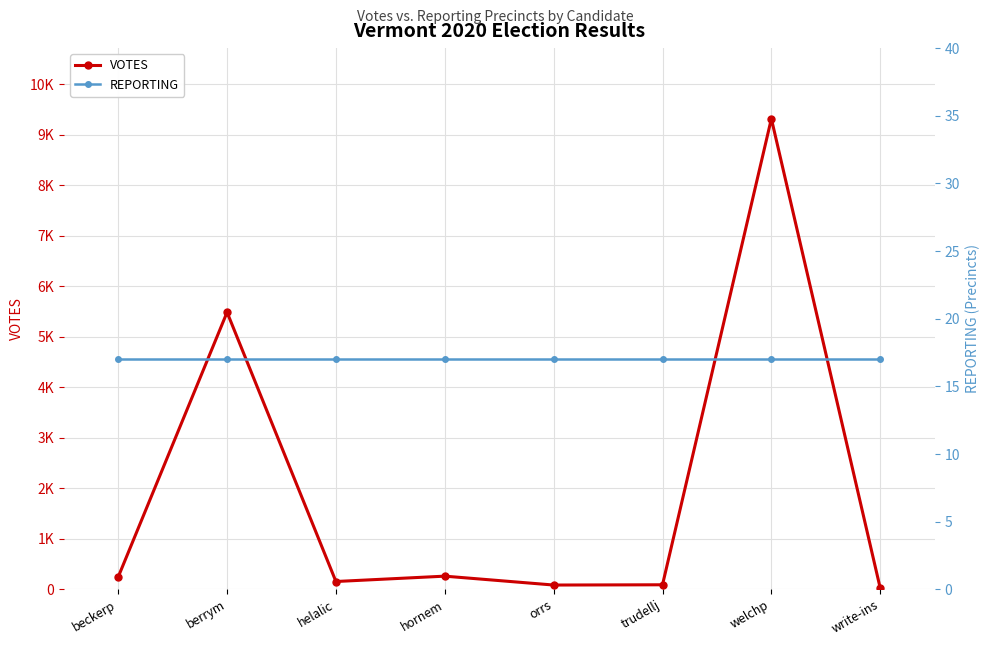

At which label does REPORTING reach its minimum?

beckerp